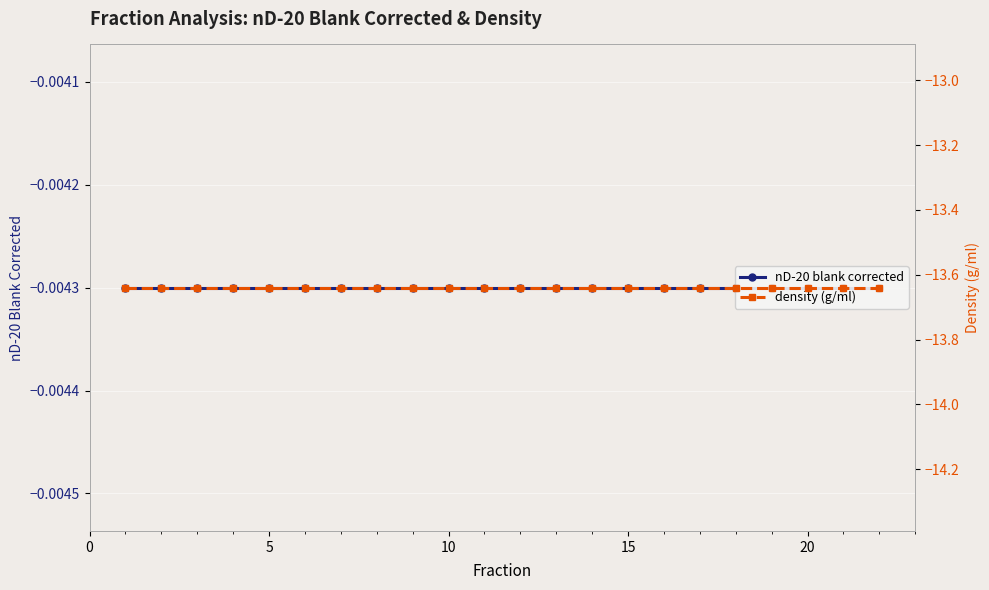

True or false: nD-20 blank corrected has a value of -0.0 at 15.

False